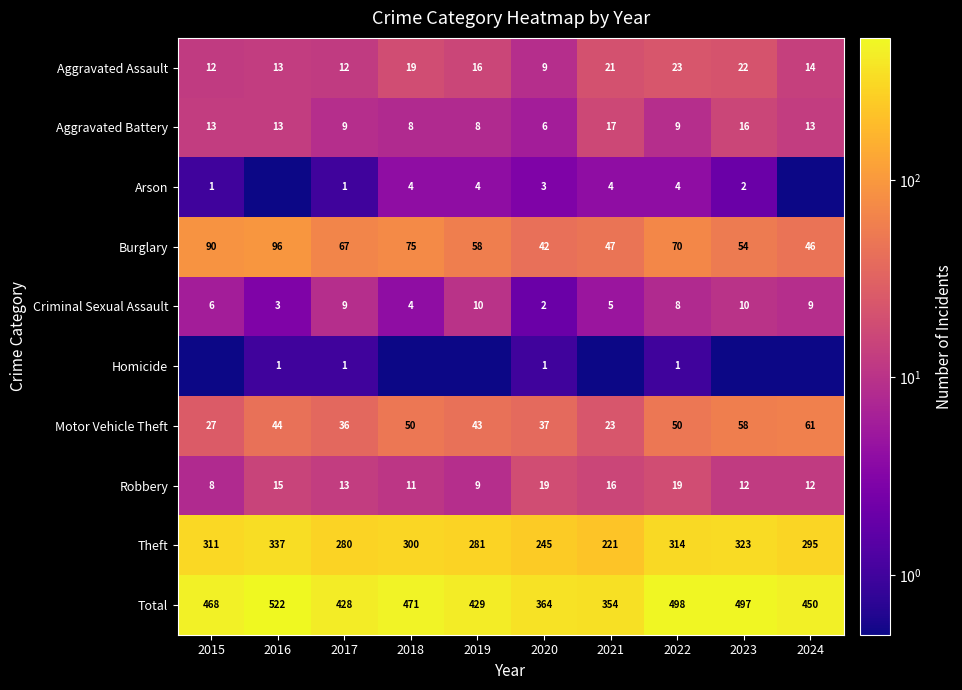

Count the Criminal Sexual Assault values in the range 4 to 9.

6